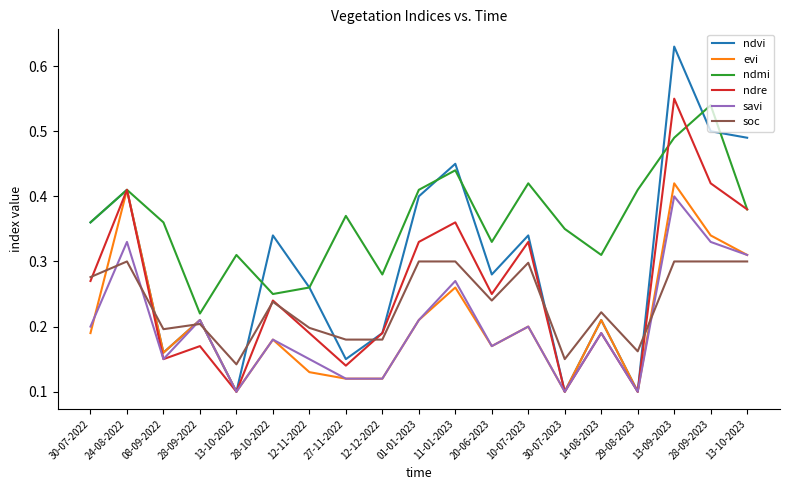

Rank the series by their maximum value, from lowest to highest.

soc, savi, evi, ndmi, ndre, ndvi